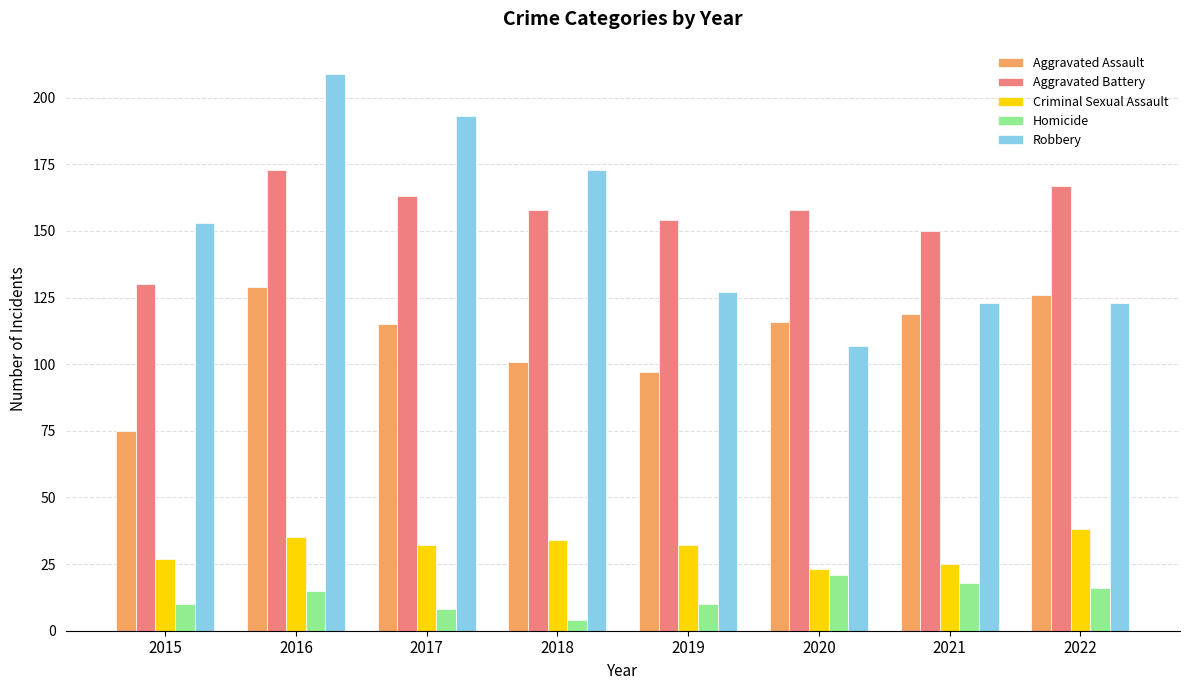

At 2021, list the series in order from largest to smallest.

Aggravated Battery, Robbery, Aggravated Assault, Criminal Sexual Assault, Homicide